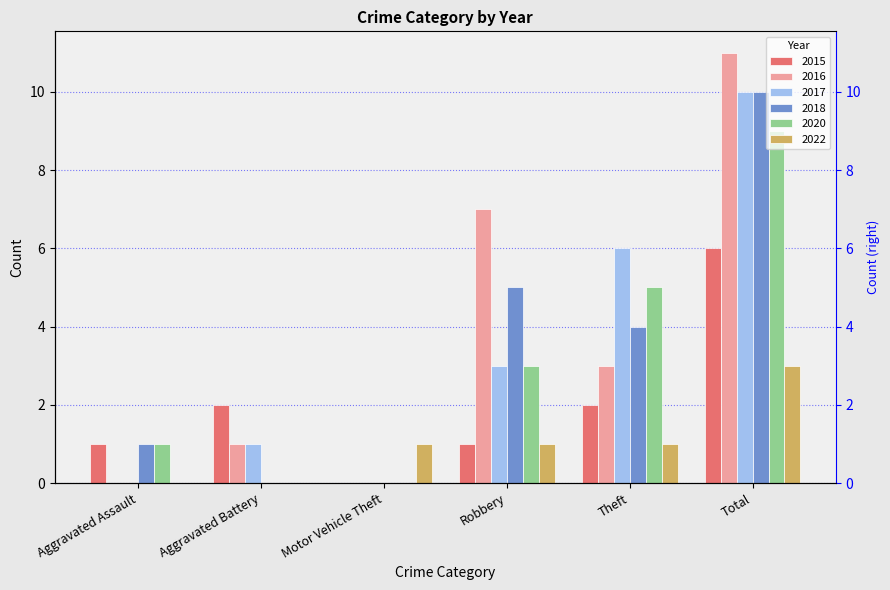

How many distinct data groups are displayed?

6